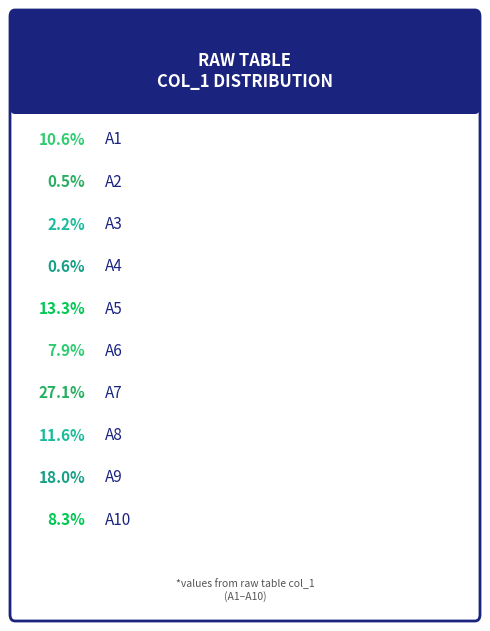

What is the largest slice in the pie chart?

A7